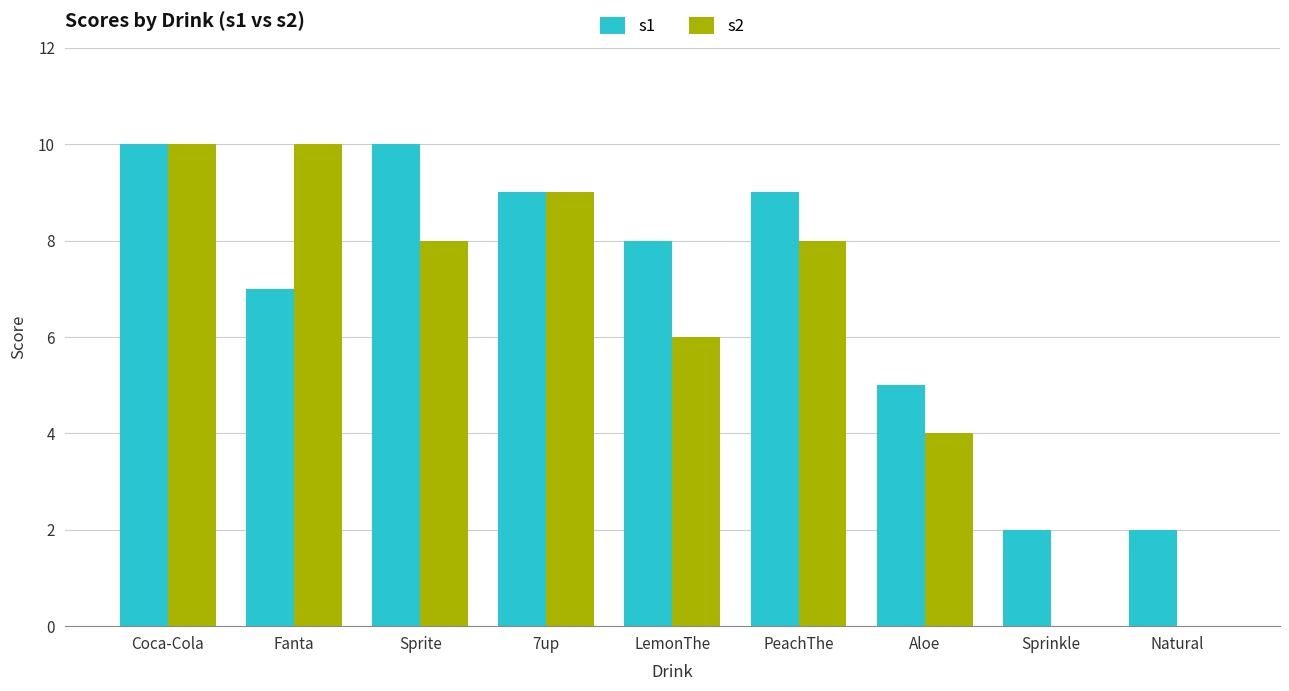

The value of s2 at Sprite is 8. True or false?

True